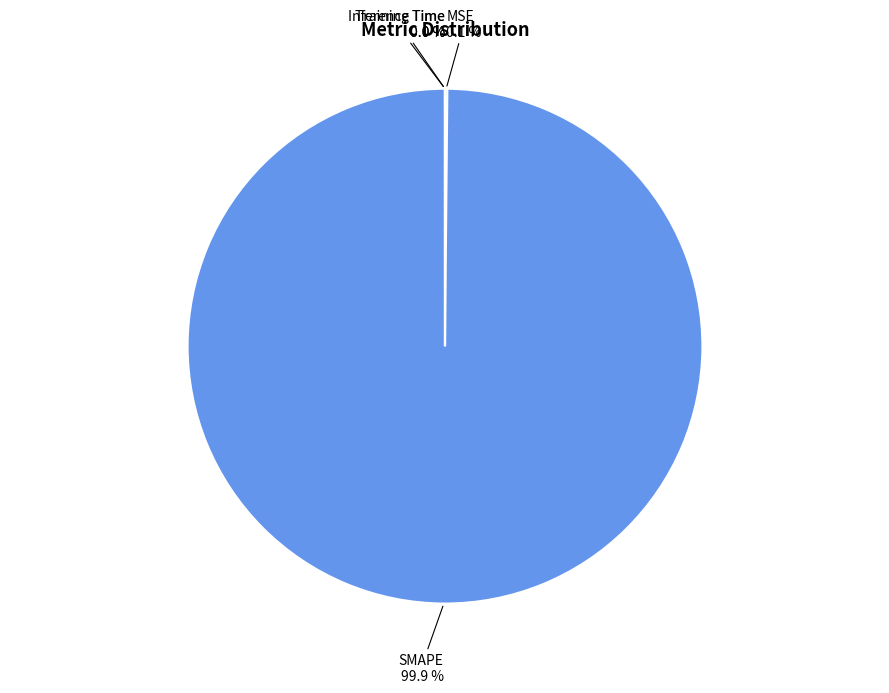

Which category has the biggest portion of the pie?

SMAPE